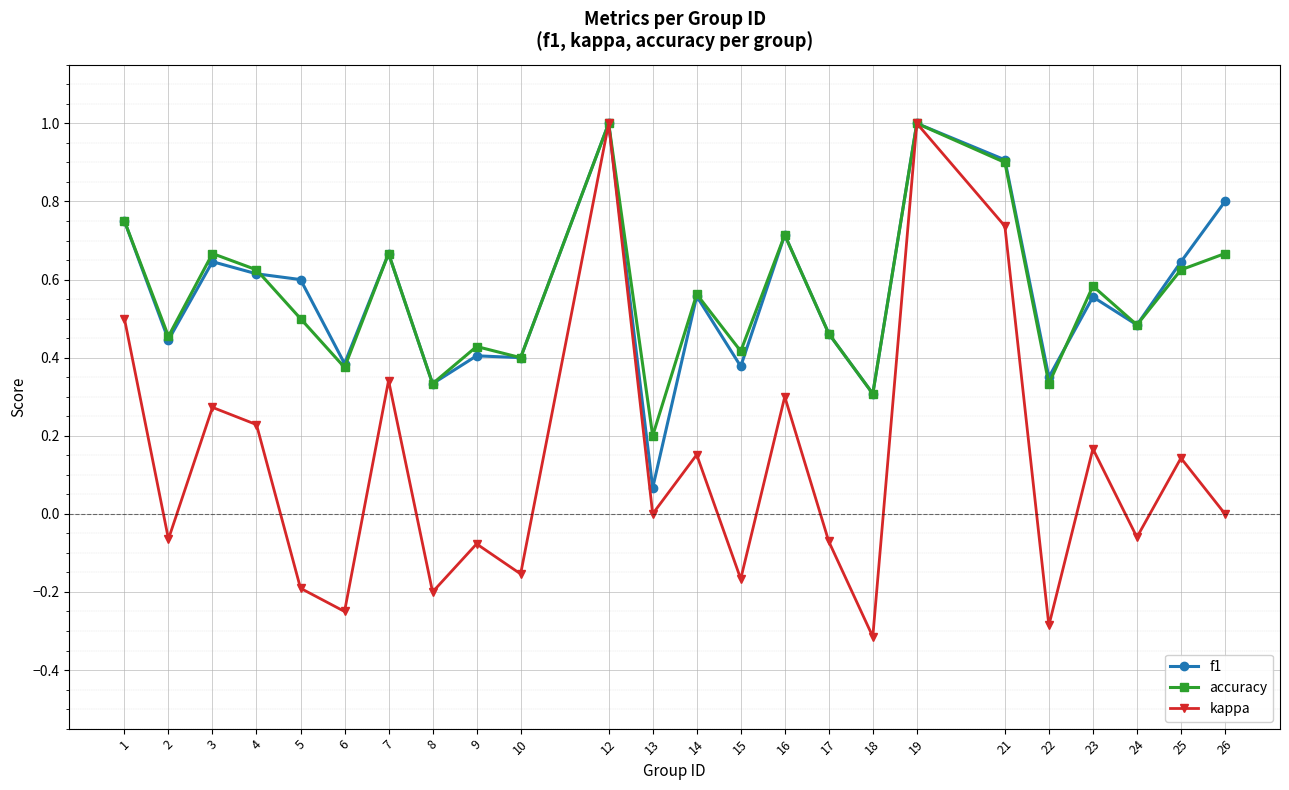

How many categories are shown in the chart?

24